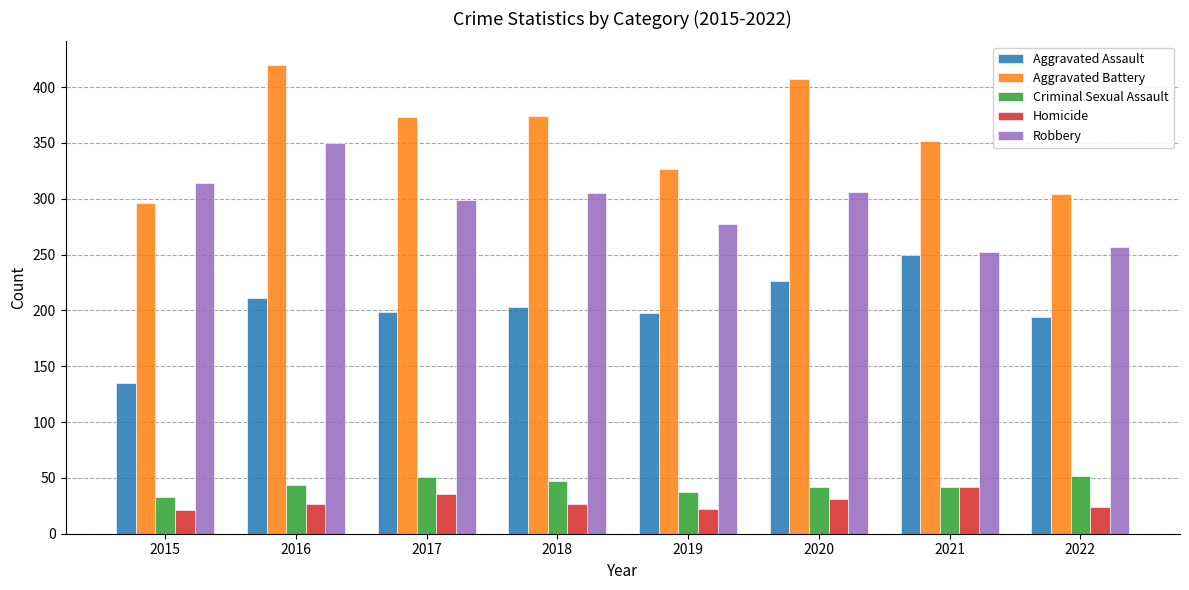

The Robbery series shows 299 at 2017. True or false?

True